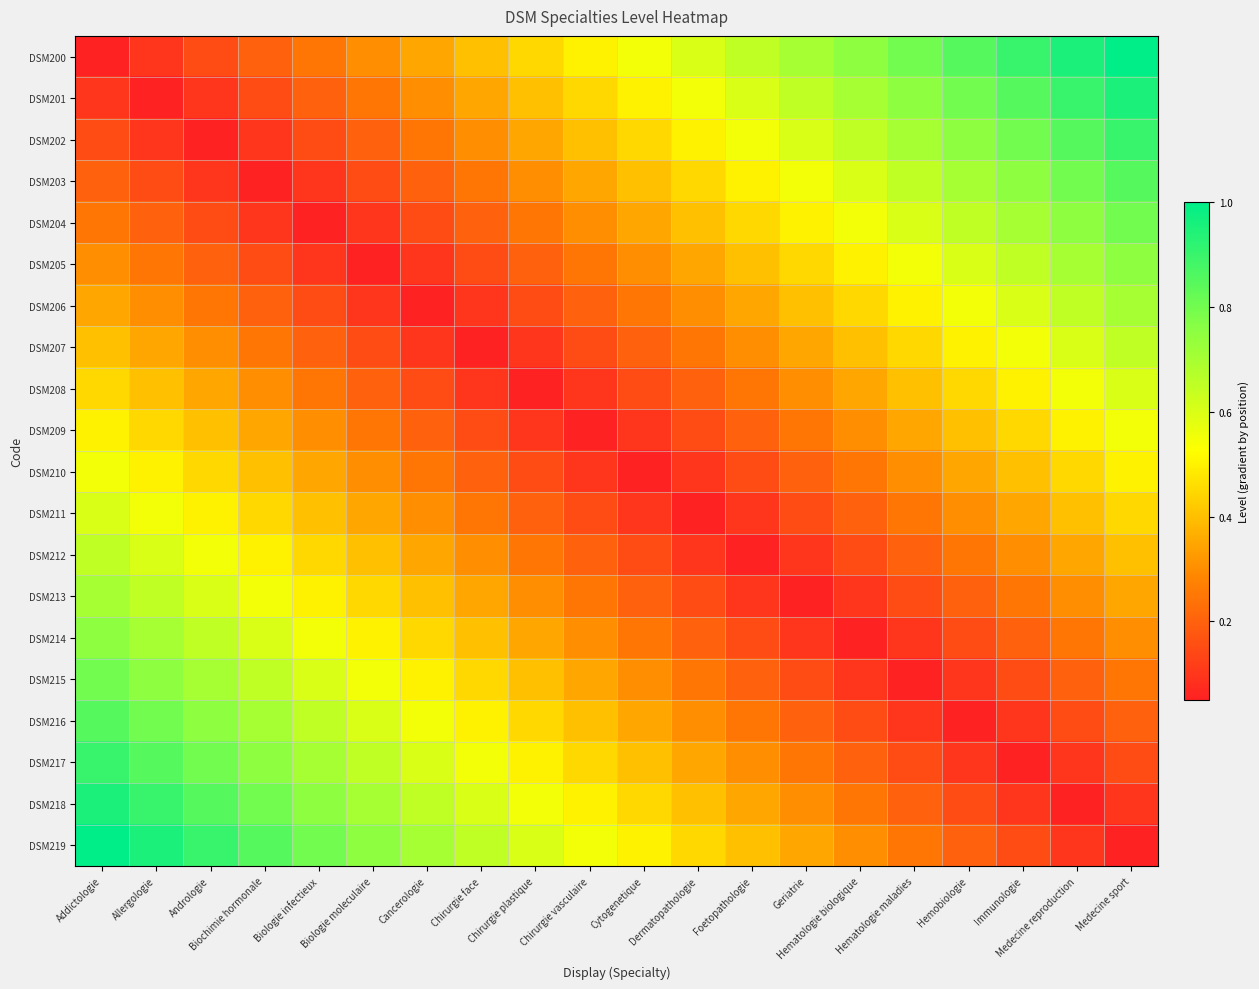

Reading left to right, extract all data points from this chart.

DSM200: Addictologie=0.1	Allergologie=0.1	Andrologie=0.2	Biochimie hormonale=0.2	Biologie infectieux=0.2	Biologie moleculaire=0.3	Cancerologie=0.3	Chirurgie face=0.4	Chirurgie plastique=0.5	Chirurgie vasculaire=0.5	Cytogenetique=0.6	Dermatopathologie=0.6	Foetopathologie=0.7	Geriatrie=0.7	Hematologie biologique=0.8	Hematologie maladies=0.8	Hemobiologie=0.9	Immunologie=0.9	Medecine reproduction=1.0	Medecine sport=1.0
DSM201: Addictologie=0.1	Allergologie=0.1	Andrologie=0.1	Biochimie hormonale=0.2	Biologie infectieux=0.2	Biologie moleculaire=0.2	Cancerologie=0.3	Chirurgie face=0.3	Chirurgie plastique=0.4	Chirurgie vasculaire=0.5	Cytogenetique=0.5	Dermatopathologie=0.6	Foetopathologie=0.6	Geriatrie=0.7	Hematologie biologique=0.7	Hematologie maladies=0.8	Hemobiologie=0.8	Immunologie=0.9	Medecine reproduction=0.9	Medecine sport=1.0
DSM202: Addictologie=0.2	Allergologie=0.1	Andrologie=0.1	Biochimie hormonale=0.1	Biologie infectieux=0.2	Biologie moleculaire=0.2	Cancerologie=0.2	Chirurgie face=0.3	Chirurgie plastique=0.3	Chirurgie vasculaire=0.4	Cytogenetique=0.5	Dermatopathologie=0.5	Foetopathologie=0.6	Geriatrie=0.6	Hematologie biologique=0.7	Hematologie maladies=0.7	Hemobiologie=0.8	Immunologie=0.8	Medecine reproduction=0.9	Medecine sport=0.9
DSM203: Addictologie=0.2	Allergologie=0.2	Andrologie=0.1	Biochimie hormonale=0.1	Biologie infectieux=0.1	Biologie moleculaire=0.2	Cancerologie=0.2	Chirurgie face=0.2	Chirurgie plastique=0.3	Chirurgie vasculaire=0.3	Cytogenetique=0.4	Dermatopathologie=0.5	Foetopathologie=0.5	Geriatrie=0.6	Hematologie biologique=0.6	Hematologie maladies=0.7	Hemobiologie=0.7	Immunologie=0.8	Medecine reproduction=0.8	Medecine sport=0.9
DSM204: Addictologie=0.2	Allergologie=0.2	Andrologie=0.2	Biochimie hormonale=0.1	Biologie infectieux=0.1	Biologie moleculaire=0.1	Cancerologie=0.2	Chirurgie face=0.2	Chirurgie plastique=0.2	Chirurgie vasculaire=0.3	Cytogenetique=0.3	Dermatopathologie=0.4	Foetopathologie=0.5	Geriatrie=0.5	Hematologie biologique=0.6	Hematologie maladies=0.6	Hemobiologie=0.7	Immunologie=0.7	Medecine reproduction=0.8	Medecine sport=0.8
DSM205: Addictologie=0.3	Allergologie=0.2	Andrologie=0.2	Biochimie hormonale=0.2	Biologie infectieux=0.1	Biologie moleculaire=0.1	Cancerologie=0.1	Chirurgie face=0.2	Chirurgie plastique=0.2	Chirurgie vasculaire=0.2	Cytogenetique=0.3	Dermatopathologie=0.3	Foetopathologie=0.4	Geriatrie=0.5	Hematologie biologique=0.5	Hematologie maladies=0.6	Hemobiologie=0.6	Immunologie=0.7	Medecine reproduction=0.7	Medecine sport=0.8
DSM206: Addictologie=0.3	Allergologie=0.3	Andrologie=0.2	Biochimie hormonale=0.2	Biologie infectieux=0.2	Biologie moleculaire=0.1	Cancerologie=0.1	Chirurgie face=0.1	Chirurgie plastique=0.2	Chirurgie vasculaire=0.2	Cytogenetique=0.2	Dermatopathologie=0.3	Foetopathologie=0.3	Geriatrie=0.4	Hematologie biologique=0.5	Hematologie maladies=0.5	Hemobiologie=0.6	Immunologie=0.6	Medecine reproduction=0.7	Medecine sport=0.7
DSM207: Addictologie=0.4	Allergologie=0.3	Andrologie=0.3	Biochimie hormonale=0.2	Biologie infectieux=0.2	Biologie moleculaire=0.2	Cancerologie=0.1	Chirurgie face=0.1	Chirurgie plastique=0.1	Chirurgie vasculaire=0.2	Cytogenetique=0.2	Dermatopathologie=0.2	Foetopathologie=0.3	Geriatrie=0.3	Hematologie biologique=0.4	Hematologie maladies=0.5	Hemobiologie=0.5	Immunologie=0.6	Medecine reproduction=0.6	Medecine sport=0.7
DSM208: Addictologie=0.5	Allergologie=0.4	Andrologie=0.3	Biochimie hormonale=0.3	Biologie infectieux=0.2	Biologie moleculaire=0.2	Cancerologie=0.2	Chirurgie face=0.1	Chirurgie plastique=0.1	Chirurgie vasculaire=0.1	Cytogenetique=0.2	Dermatopathologie=0.2	Foetopathologie=0.2	Geriatrie=0.3	Hematologie biologique=0.3	Hematologie maladies=0.4	Hemobiologie=0.5	Immunologie=0.5	Medecine reproduction=0.6	Medecine sport=0.6
DSM209: Addictologie=0.5	Allergologie=0.5	Andrologie=0.4	Biochimie hormonale=0.3	Biologie infectieux=0.3	Biologie moleculaire=0.2	Cancerologie=0.2	Chirurgie face=0.2	Chirurgie plastique=0.1	Chirurgie vasculaire=0.1	Cytogenetique=0.1	Dermatopathologie=0.2	Foetopathologie=0.2	Geriatrie=0.2	Hematologie biologique=0.3	Hematologie maladies=0.3	Hemobiologie=0.4	Immunologie=0.5	Medecine reproduction=0.5	Medecine sport=0.6
DSM210: Addictologie=0.6	Allergologie=0.5	Andrologie=0.5	Biochimie hormonale=0.4	Biologie infectieux=0.3	Biologie moleculaire=0.3	Cancerologie=0.2	Chirurgie face=0.2	Chirurgie plastique=0.2	Chirurgie vasculaire=0.1	Cytogenetique=0.1	Dermatopathologie=0.1	Foetopathologie=0.2	Geriatrie=0.2	Hematologie biologique=0.2	Hematologie maladies=0.3	Hemobiologie=0.3	Immunologie=0.4	Medecine reproduction=0.5	Medecine sport=0.5
DSM211: Addictologie=0.6	Allergologie=0.6	Andrologie=0.5	Biochimie hormonale=0.5	Biologie infectieux=0.4	Biologie moleculaire=0.3	Cancerologie=0.3	Chirurgie face=0.2	Chirurgie plastique=0.2	Chirurgie vasculaire=0.2	Cytogenetique=0.1	Dermatopathologie=0.1	Foetopathologie=0.1	Geriatrie=0.2	Hematologie biologique=0.2	Hematologie maladies=0.2	Hemobiologie=0.3	Immunologie=0.3	Medecine reproduction=0.4	Medecine sport=0.5
DSM212: Addictologie=0.7	Allergologie=0.6	Andrologie=0.6	Biochimie hormonale=0.5	Biologie infectieux=0.5	Biologie moleculaire=0.4	Cancerologie=0.3	Chirurgie face=0.3	Chirurgie plastique=0.2	Chirurgie vasculaire=0.2	Cytogenetique=0.2	Dermatopathologie=0.1	Foetopathologie=0.1	Geriatrie=0.1	Hematologie biologique=0.2	Hematologie maladies=0.2	Hemobiologie=0.2	Immunologie=0.3	Medecine reproduction=0.3	Medecine sport=0.4
DSM213: Addictologie=0.7	Allergologie=0.7	Andrologie=0.6	Biochimie hormonale=0.6	Biologie infectieux=0.5	Biologie moleculaire=0.5	Cancerologie=0.4	Chirurgie face=0.3	Chirurgie plastique=0.3	Chirurgie vasculaire=0.2	Cytogenetique=0.2	Dermatopathologie=0.2	Foetopathologie=0.1	Geriatrie=0.1	Hematologie biologique=0.1	Hematologie maladies=0.2	Hemobiologie=0.2	Immunologie=0.2	Medecine reproduction=0.3	Medecine sport=0.3
DSM214: Addictologie=0.8	Allergologie=0.7	Andrologie=0.7	Biochimie hormonale=0.6	Biologie infectieux=0.6	Biologie moleculaire=0.5	Cancerologie=0.5	Chirurgie face=0.4	Chirurgie plastique=0.3	Chirurgie vasculaire=0.3	Cytogenetique=0.2	Dermatopathologie=0.2	Foetopathologie=0.2	Geriatrie=0.1	Hematologie biologique=0.1	Hematologie maladies=0.1	Hemobiologie=0.2	Immunologie=0.2	Medecine reproduction=0.2	Medecine sport=0.3
DSM215: Addictologie=0.8	Allergologie=0.8	Andrologie=0.7	Biochimie hormonale=0.7	Biologie infectieux=0.6	Biologie moleculaire=0.6	Cancerologie=0.5	Chirurgie face=0.5	Chirurgie plastique=0.4	Chirurgie vasculaire=0.3	Cytogenetique=0.3	Dermatopathologie=0.2	Foetopathologie=0.2	Geriatrie=0.2	Hematologie biologique=0.1	Hematologie maladies=0.1	Hemobiologie=0.1	Immunologie=0.2	Medecine reproduction=0.2	Medecine sport=0.2
DSM216: Addictologie=0.9	Allergologie=0.8	Andrologie=0.8	Biochimie hormonale=0.7	Biologie infectieux=0.7	Biologie moleculaire=0.6	Cancerologie=0.6	Chirurgie face=0.5	Chirurgie plastique=0.5	Chirurgie vasculaire=0.4	Cytogenetique=0.3	Dermatopathologie=0.3	Foetopathologie=0.2	Geriatrie=0.2	Hematologie biologique=0.2	Hematologie maladies=0.1	Hemobiologie=0.1	Immunologie=0.1	Medecine reproduction=0.2	Medecine sport=0.2
DSM217: Addictologie=0.9	Allergologie=0.9	Andrologie=0.8	Biochimie hormonale=0.8	Biologie infectieux=0.7	Biologie moleculaire=0.7	Cancerologie=0.6	Chirurgie face=0.6	Chirurgie plastique=0.5	Chirurgie vasculaire=0.5	Cytogenetique=0.4	Dermatopathologie=0.3	Foetopathologie=0.3	Geriatrie=0.2	Hematologie biologique=0.2	Hematologie maladies=0.2	Hemobiologie=0.1	Immunologie=0.1	Medecine reproduction=0.1	Medecine sport=0.2
DSM218: Addictologie=1.0	Allergologie=0.9	Andrologie=0.9	Biochimie hormonale=0.8	Biologie infectieux=0.8	Biologie moleculaire=0.7	Cancerologie=0.7	Chirurgie face=0.6	Chirurgie plastique=0.6	Chirurgie vasculaire=0.5	Cytogenetique=0.5	Dermatopathologie=0.4	Foetopathologie=0.3	Geriatrie=0.3	Hematologie biologique=0.2	Hematologie maladies=0.2	Hemobiologie=0.2	Immunologie=0.1	Medecine reproduction=0.1	Medecine sport=0.1
DSM219: Addictologie=1.0	Allergologie=1.0	Andrologie=0.9	Biochimie hormonale=0.9	Biologie infectieux=0.8	Biologie moleculaire=0.8	Cancerologie=0.7	Chirurgie face=0.7	Chirurgie plastique=0.6	Chirurgie vasculaire=0.6	Cytogenetique=0.5	Dermatopathologie=0.5	Foetopathologie=0.4	Geriatrie=0.3	Hematologie biologique=0.3	Hematologie maladies=0.2	Hemobiologie=0.2	Immunologie=0.2	Medecine reproduction=0.1	Medecine sport=0.1